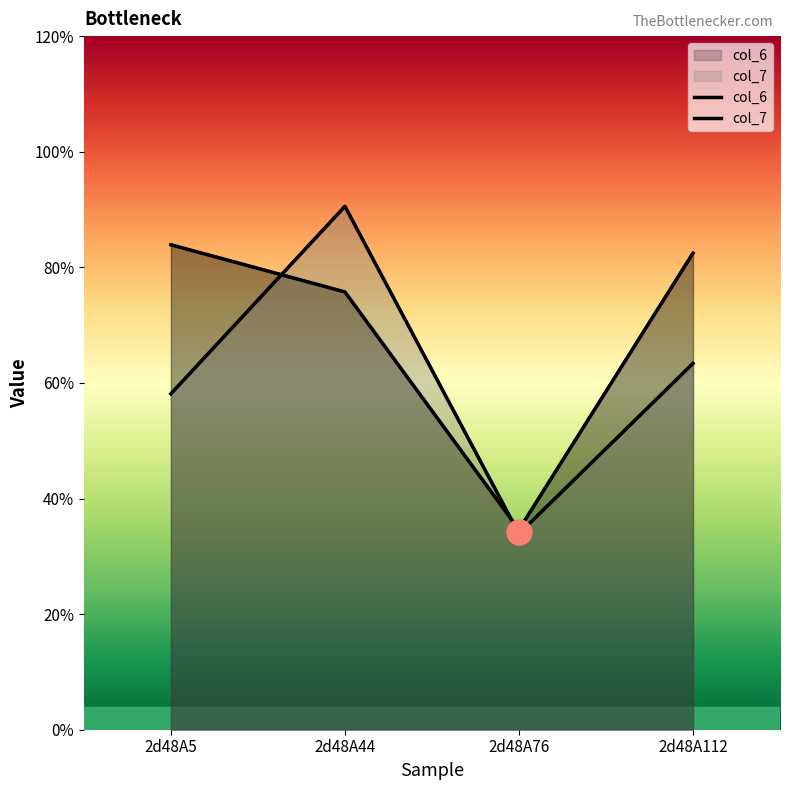

What is the total value across all series at 2d48A112?

14.6